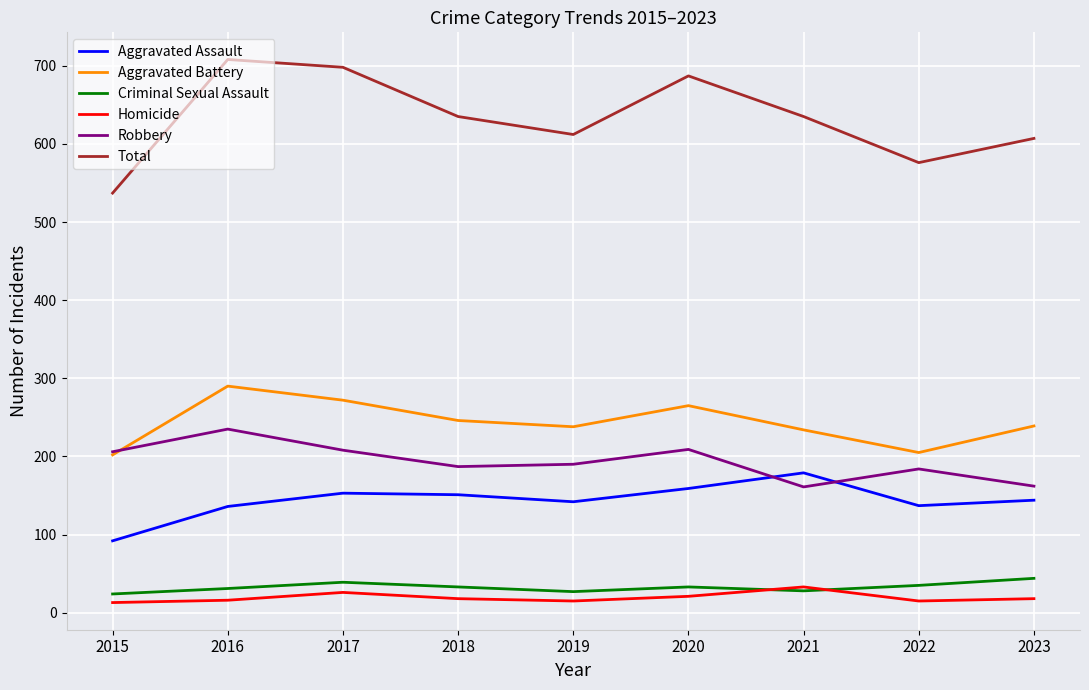

Which label corresponds to the largest value in the chart?

2016